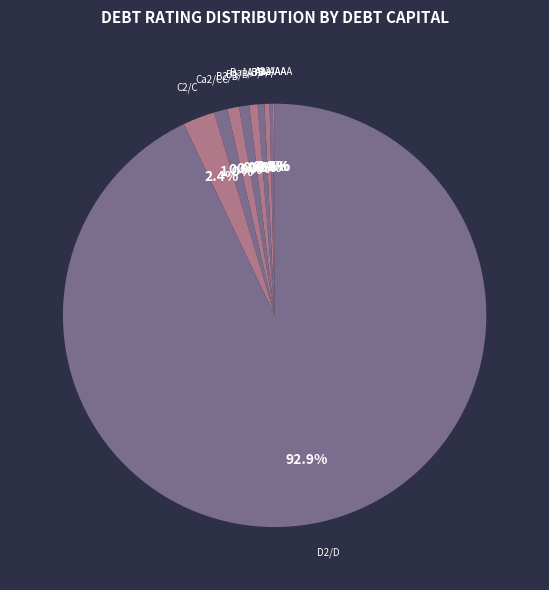

How many slices are in this pie chart?

10